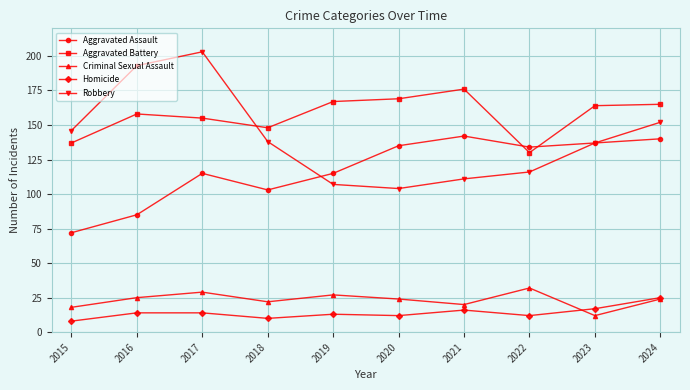

True or false: Criminal Sexual Assault and Robbery intersect in this chart.

False